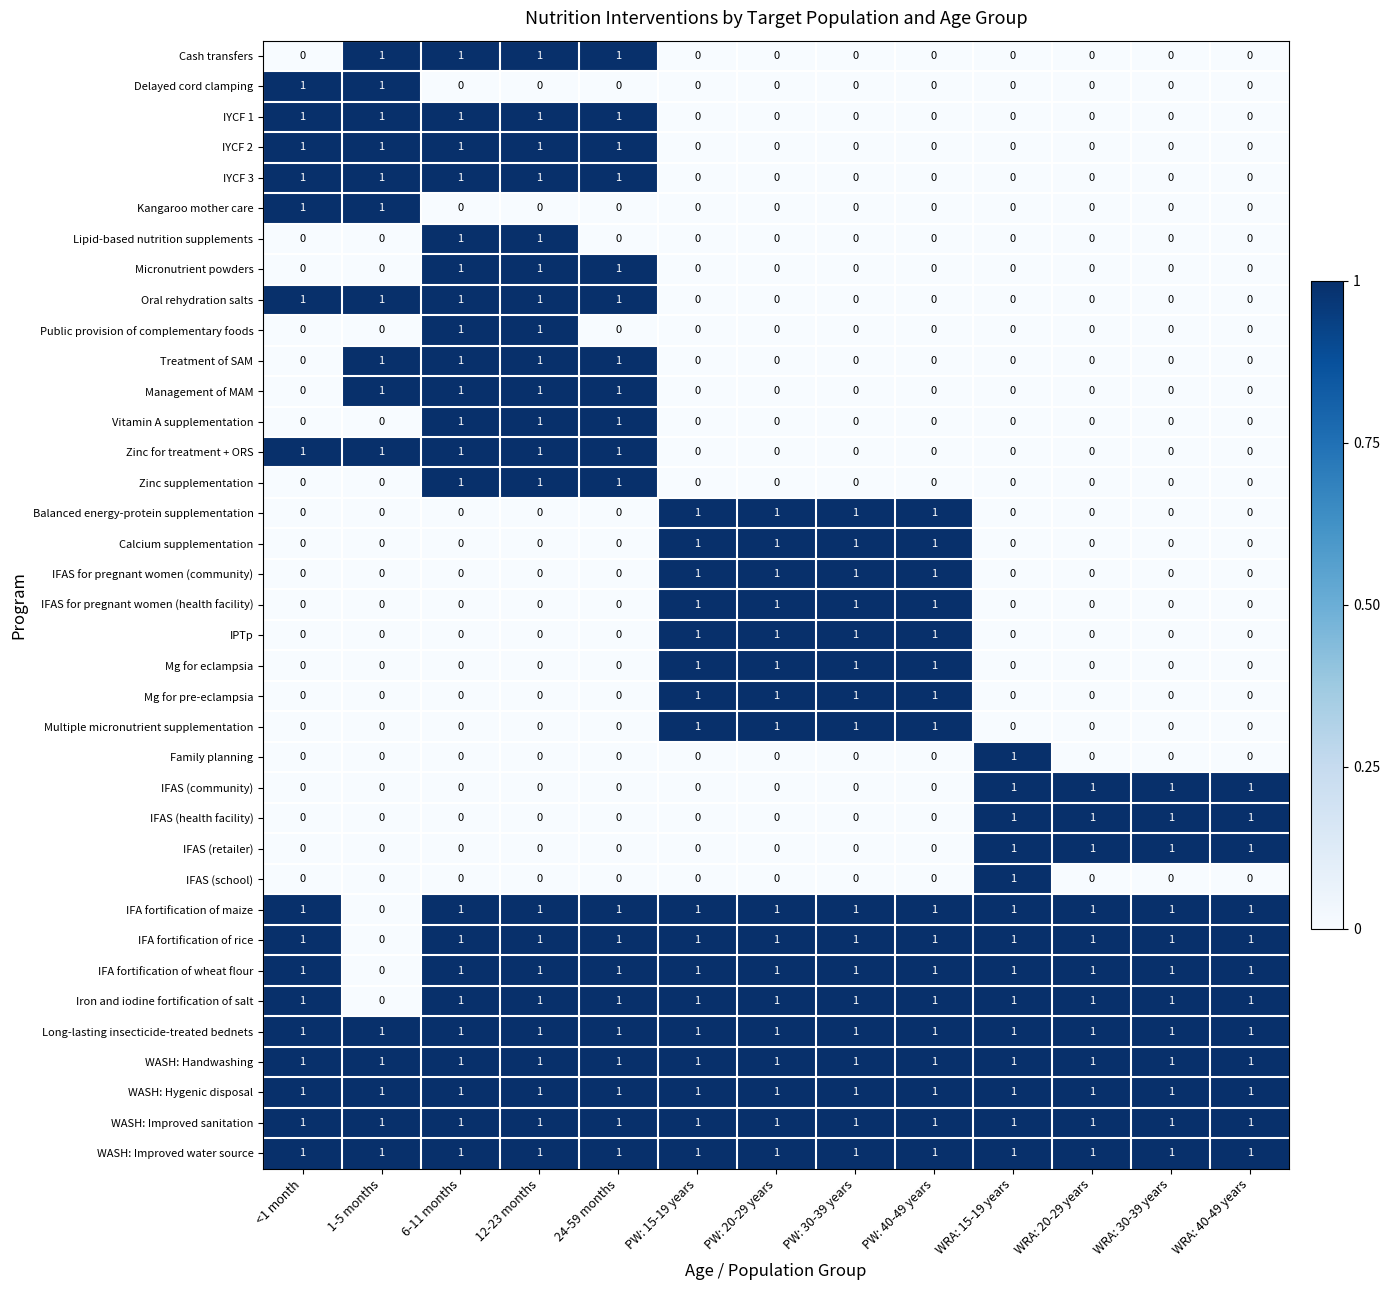

At how many categories does at least one series exceed 0?

13